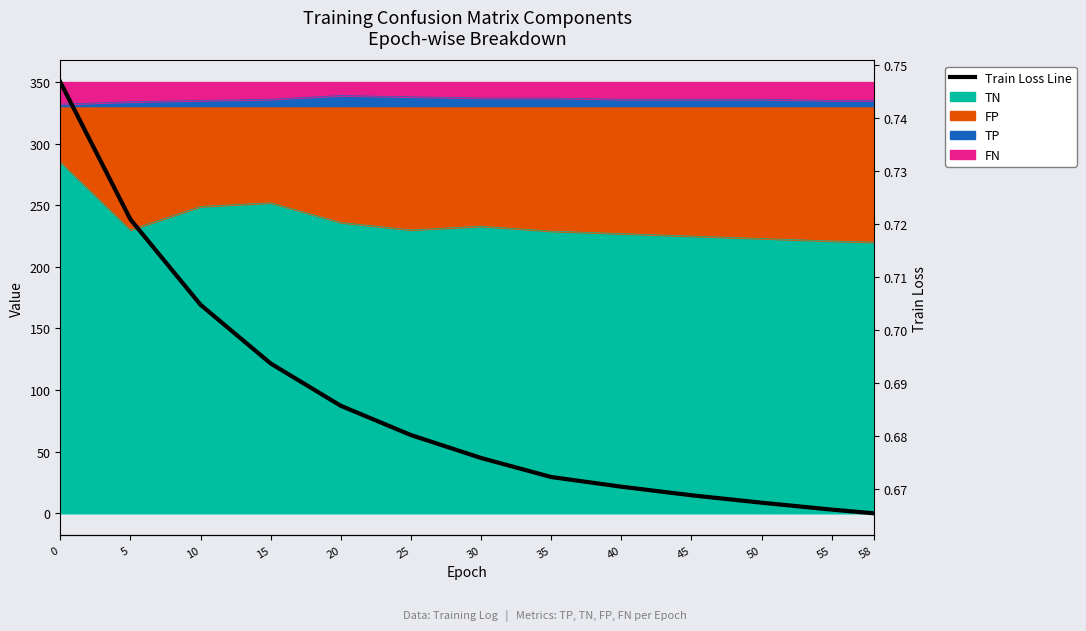

Rank the categories by value from highest to lowest.

0, 5, 10, 15, 20, 25, 30, 35, 40, 45, 50, 55, 58